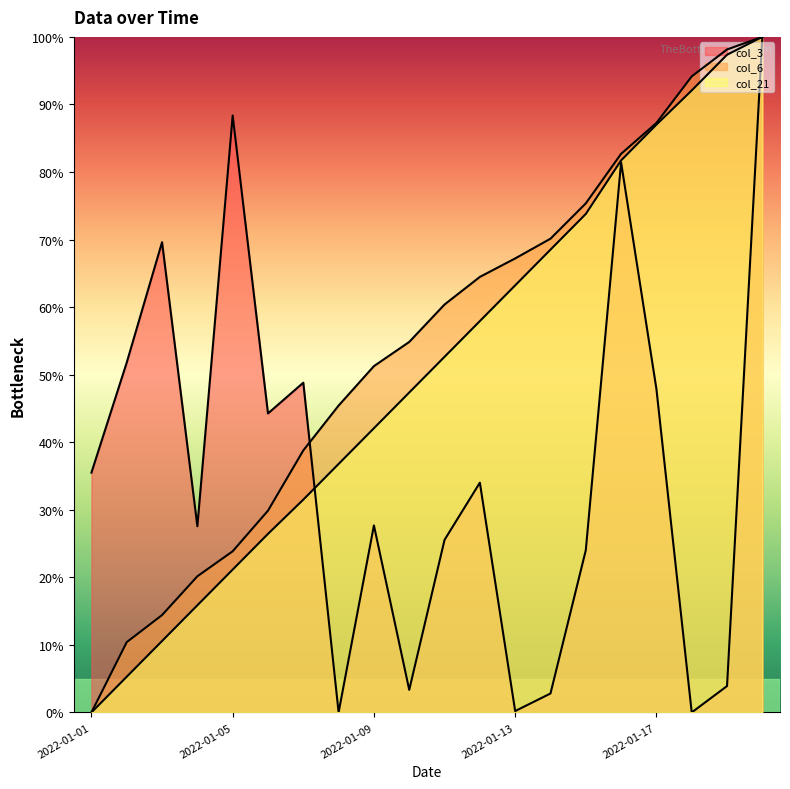

Rank the series by their average value, from lowest to highest.

col_3, col_21, col_6